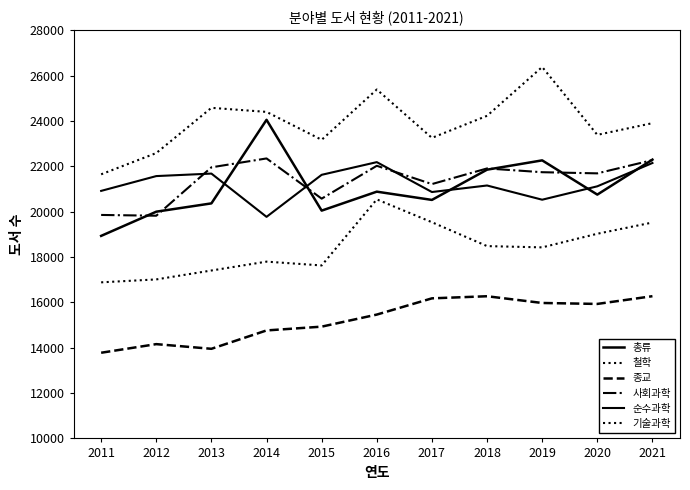

Which label corresponds to the largest value in the chart?

2019